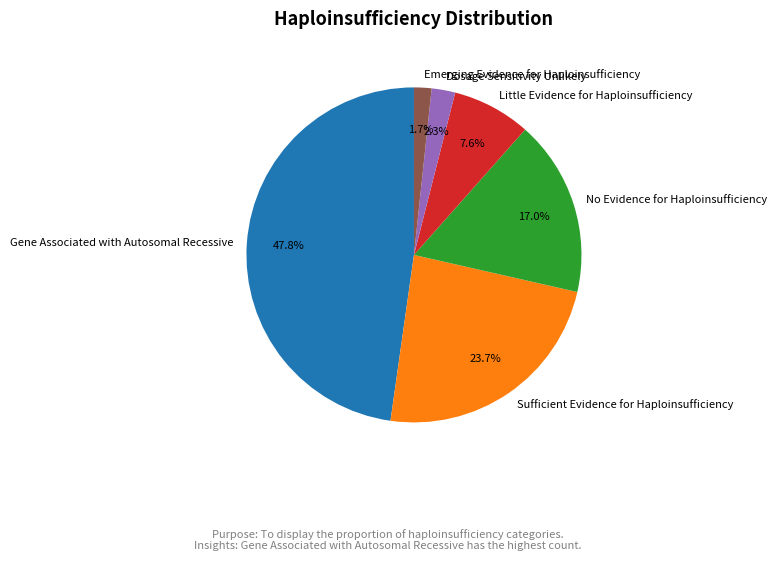

To the nearest percent, what is the difference between the largest and smallest slice percentages?

46%